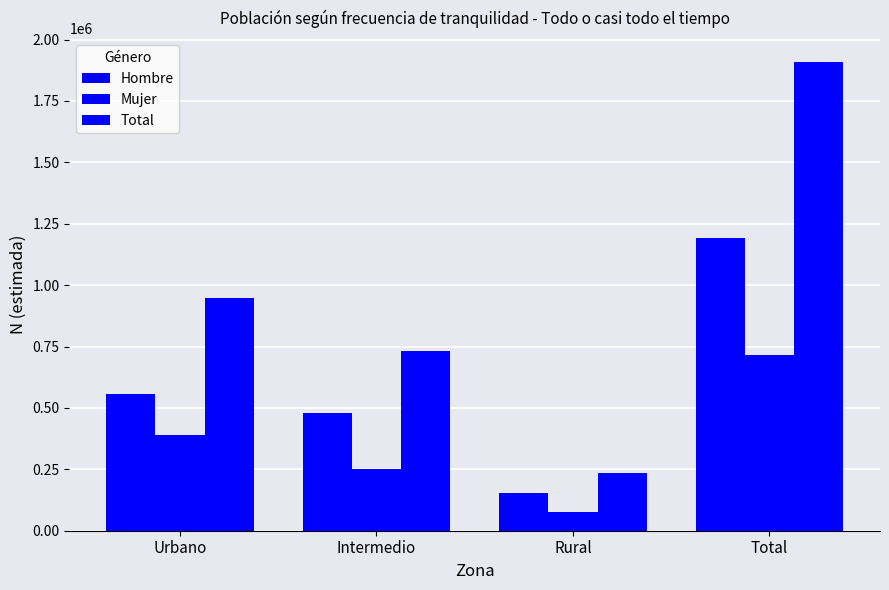

Does the chart contain any negative values?

No